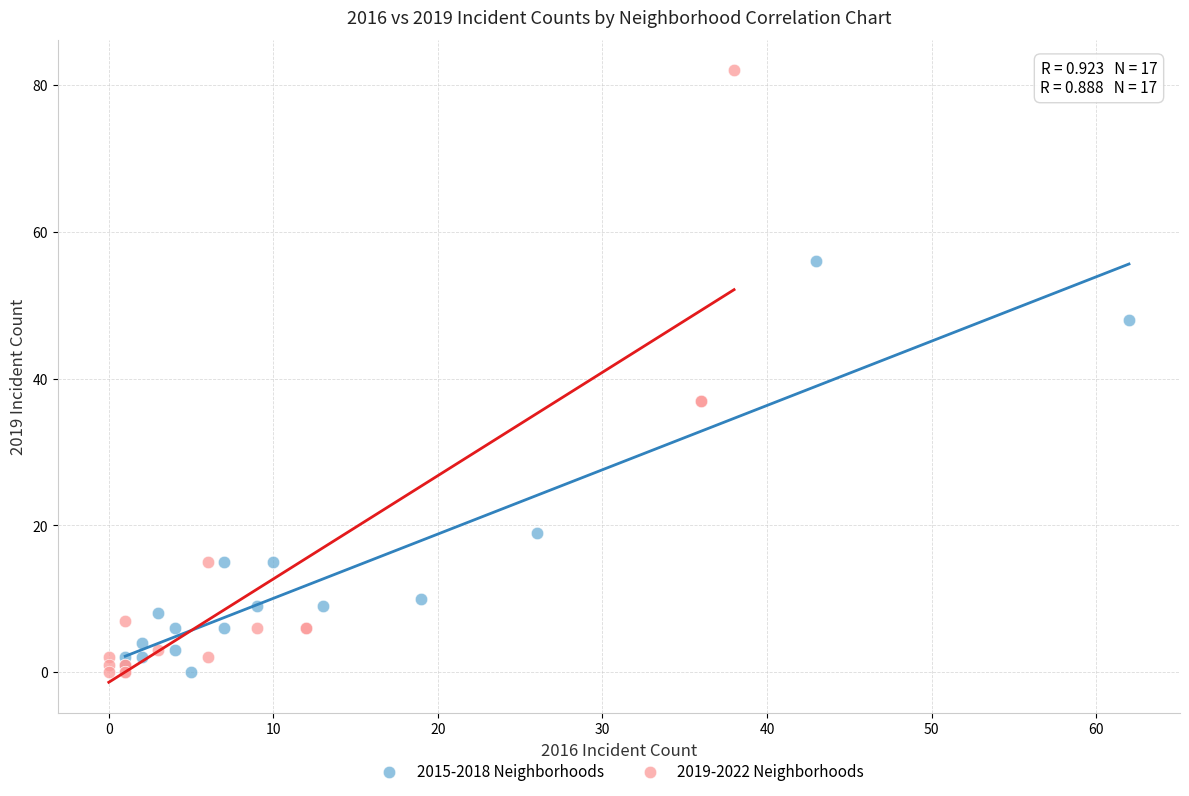

Which series reaches the maximum Y coordinate?

2019-2022 Neighborhoods